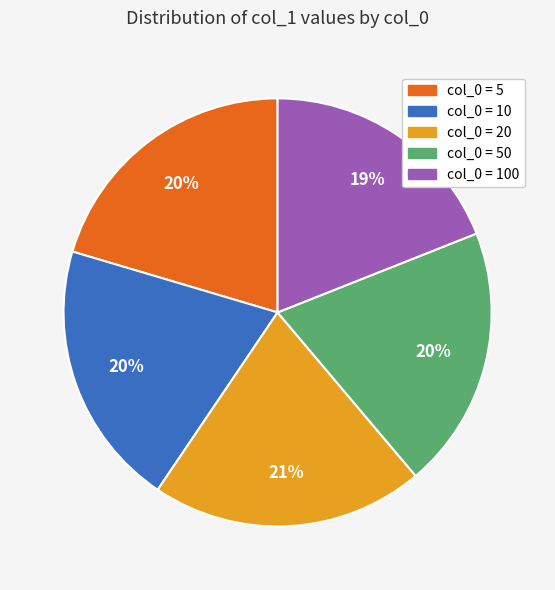

To the nearest percent, what is the average slice percentage?

20%